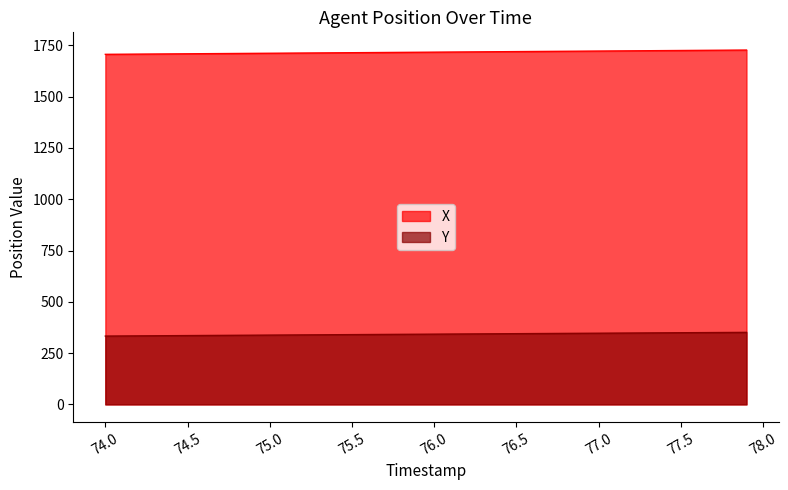

The X series shows 1722.6 at 77.0. True or false?

True